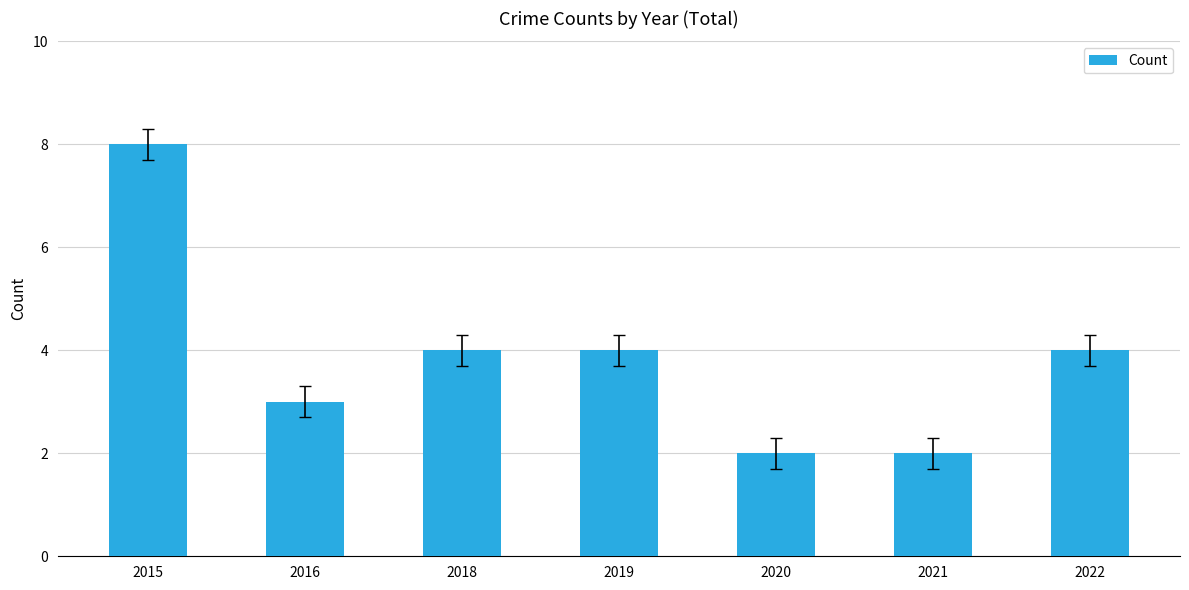

Is it true that the value at 2021 is 3?

False